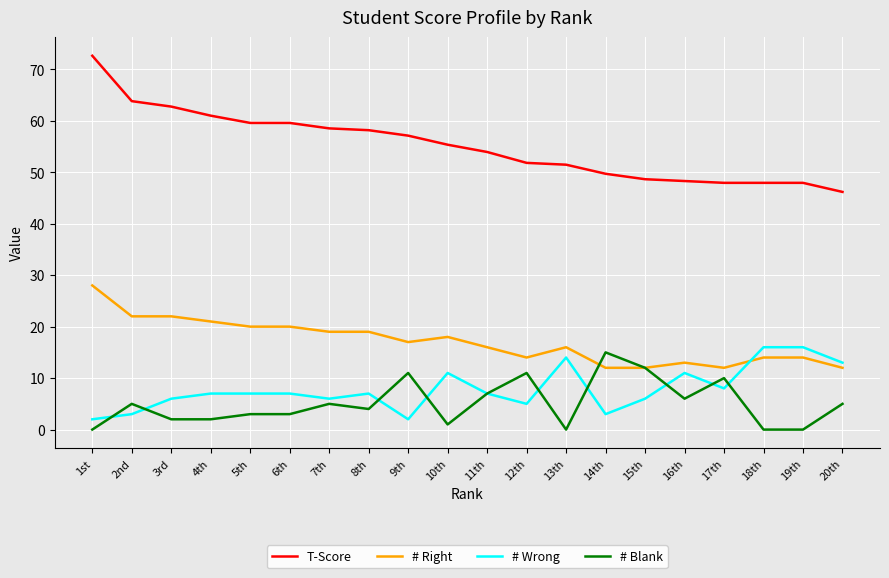

What are all the series names shown in the legend?

T-Score, # Right, # Wrong, # Blank